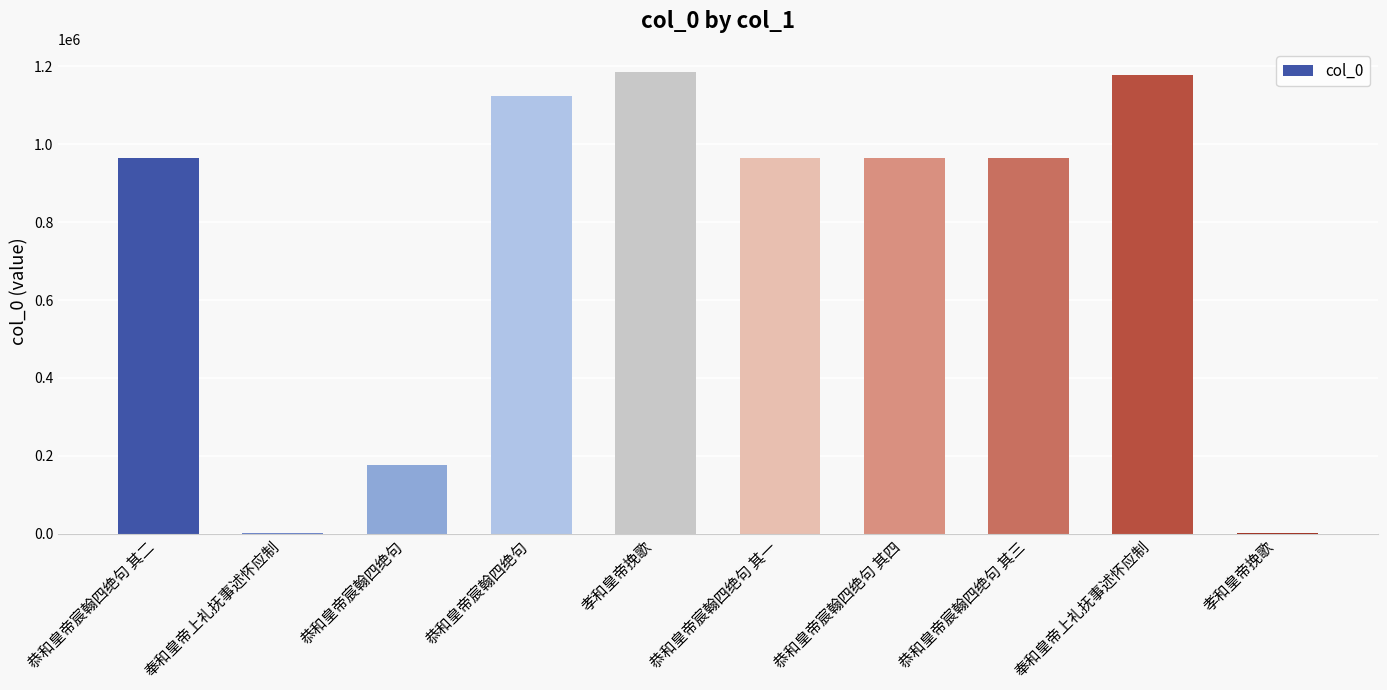

How many categories are shown in the chart?

10